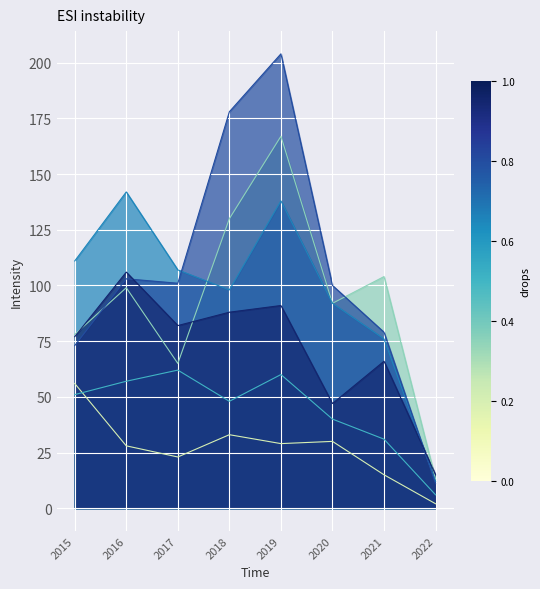

True or false: Chatham and Grand Crossing cross at least once.

False